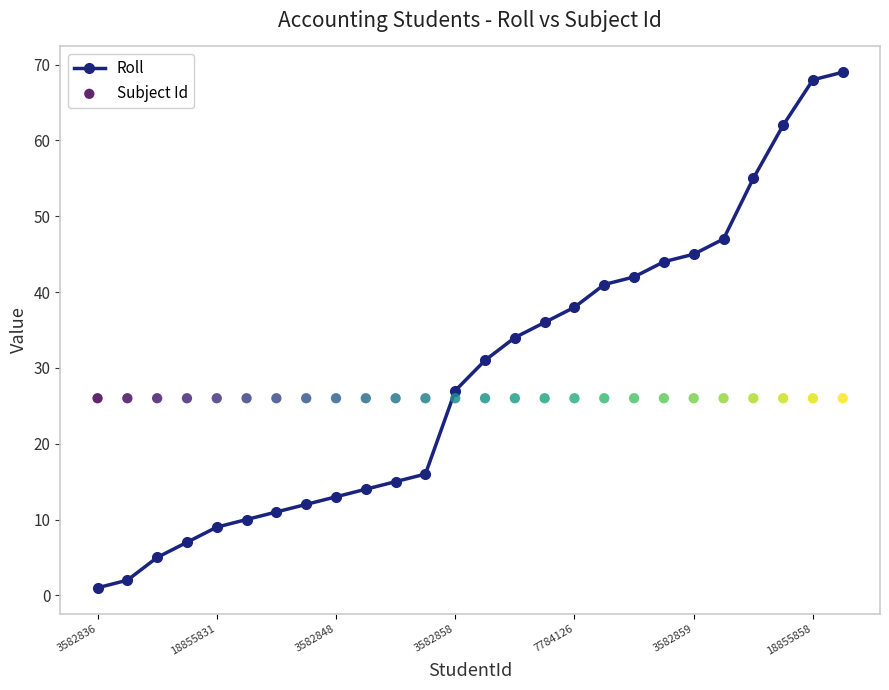

Which series contains the highest Y value?

Roll